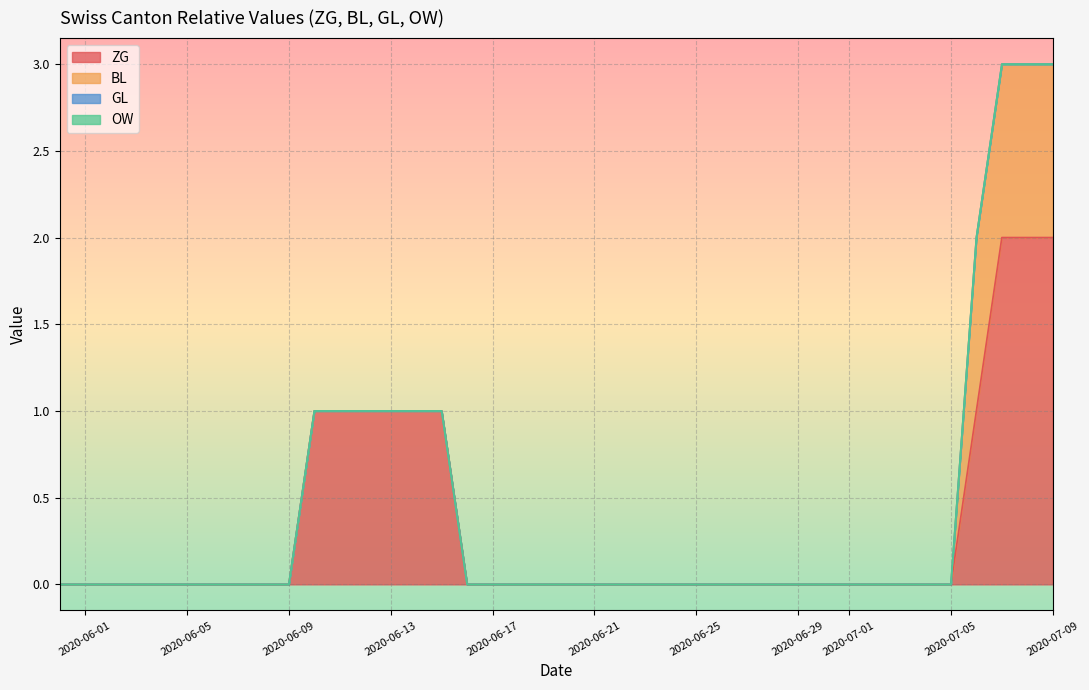

What are all the series names shown in the legend?

ZG, BL, GL, OW